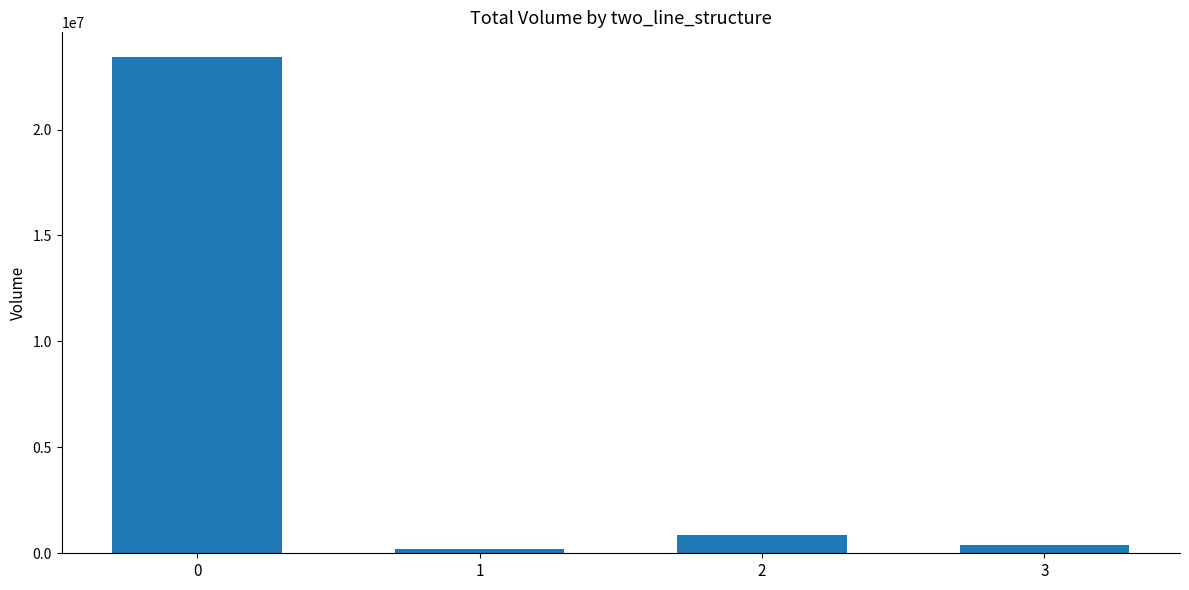

How many distinct data groups are displayed?

1